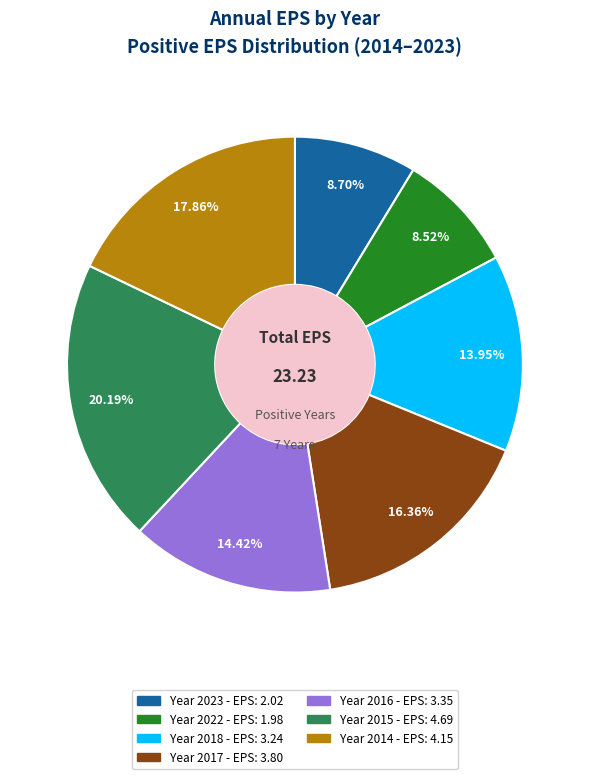

Does any single category account for the majority?

No